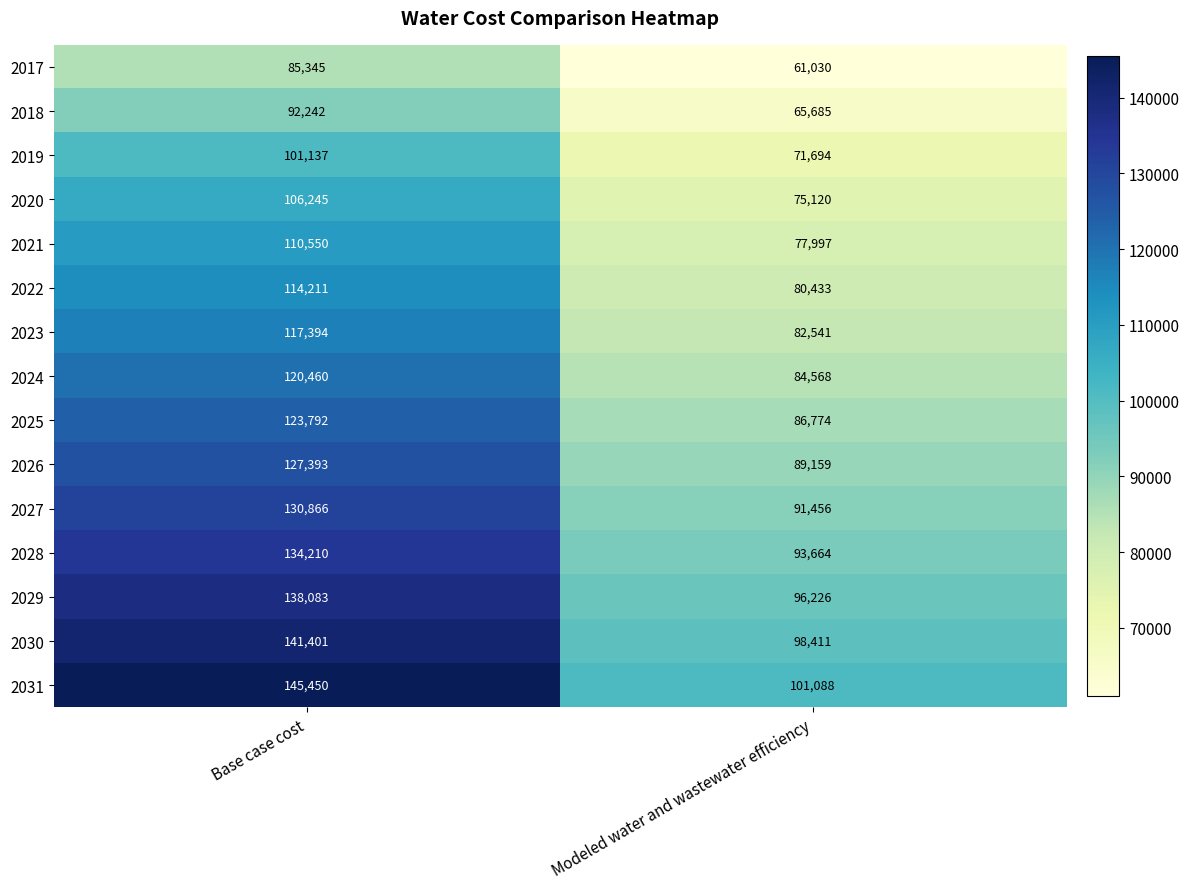

Count the number of data series in this chart.

15